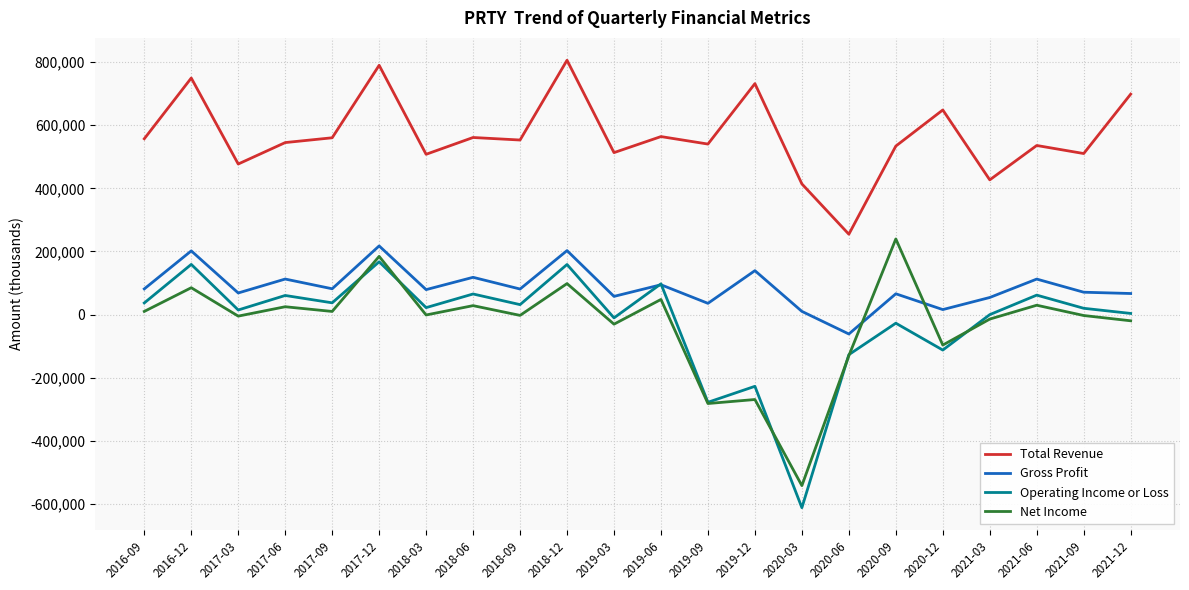

Is the value of Total Revenue at 2019-09 greater than the value of Gross Profit at 2016-12?

Yes